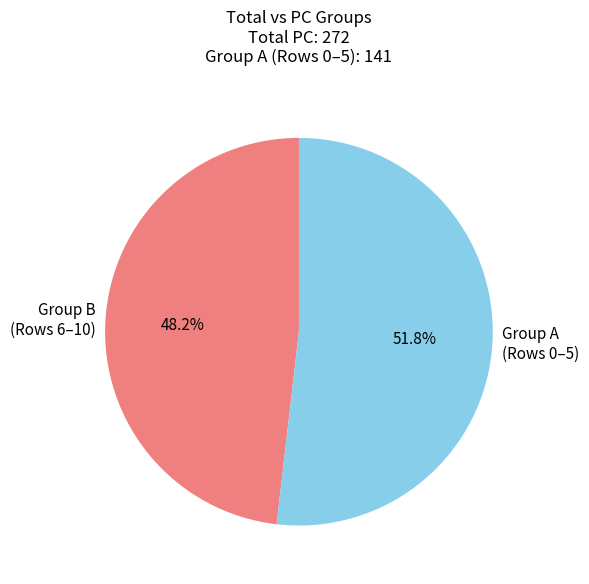

To the nearest percent, what is the difference between the largest and smallest slice percentages?

4%